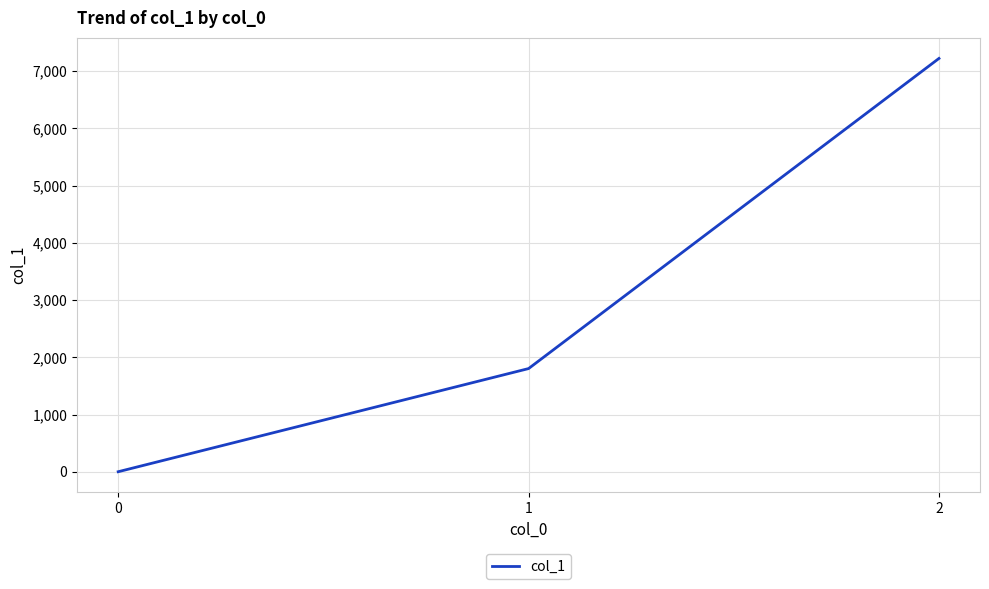

Which category has the highest value across all series?

2